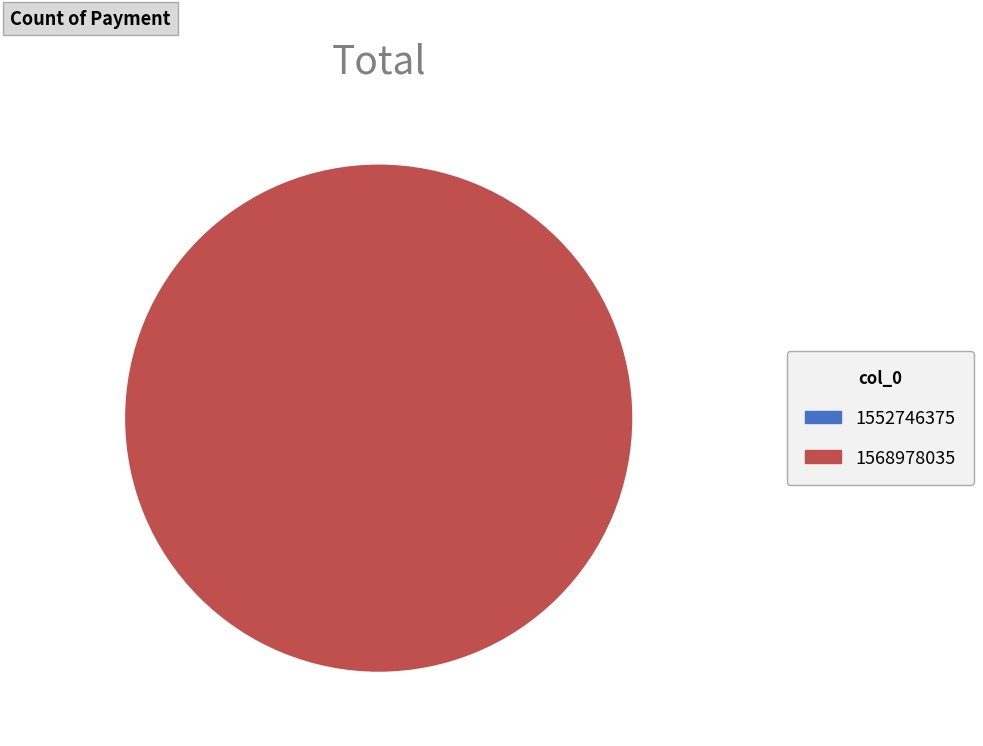

Rank the categories by value from highest to lowest.

1568978035, 1552746375